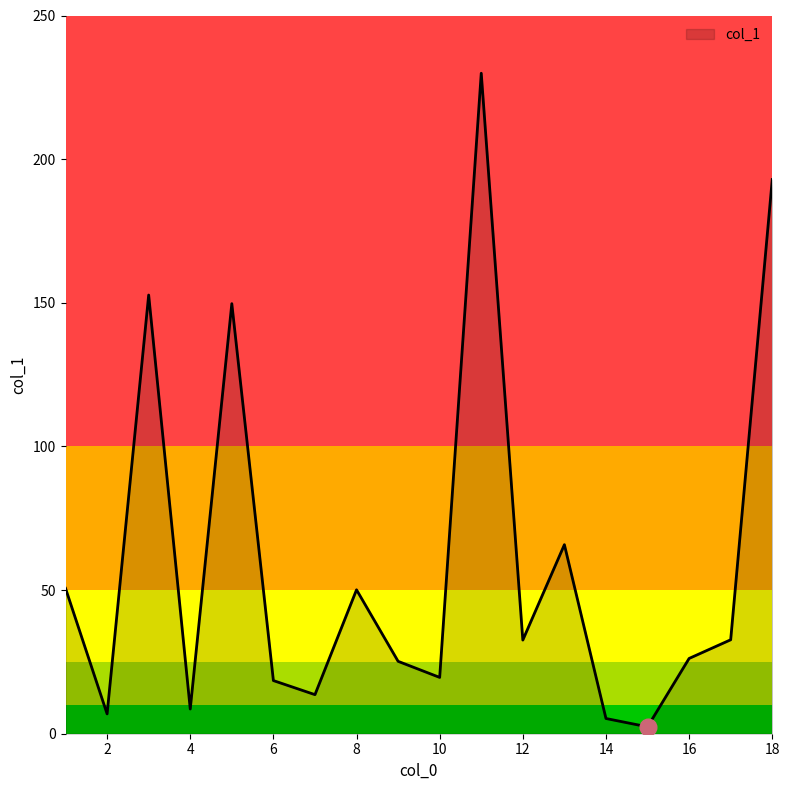

What is the greatest value displayed?

229.9